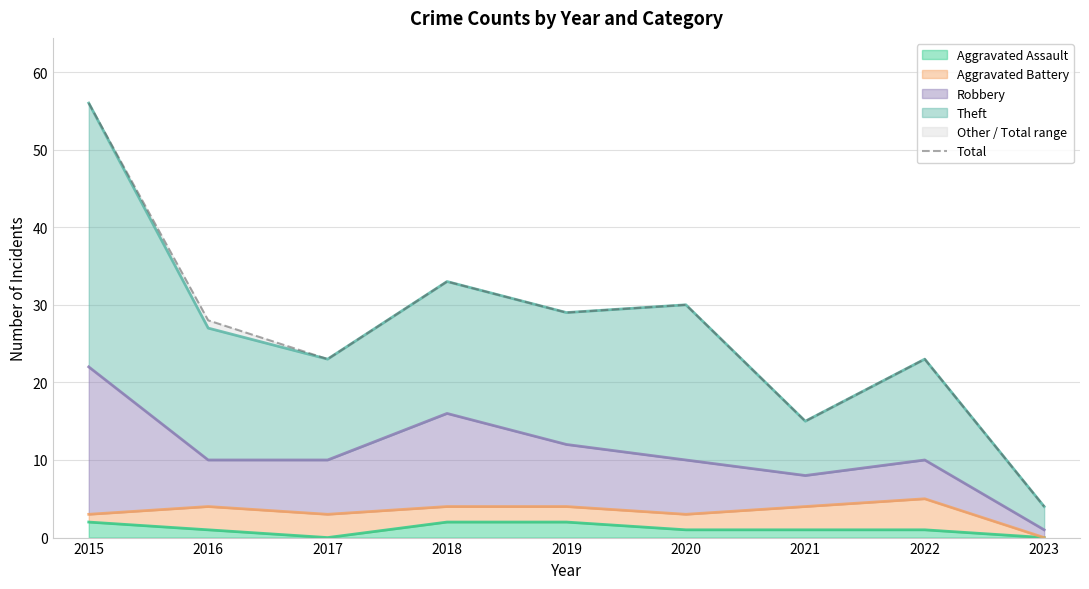

Which category has the lowest value across all series?

2023